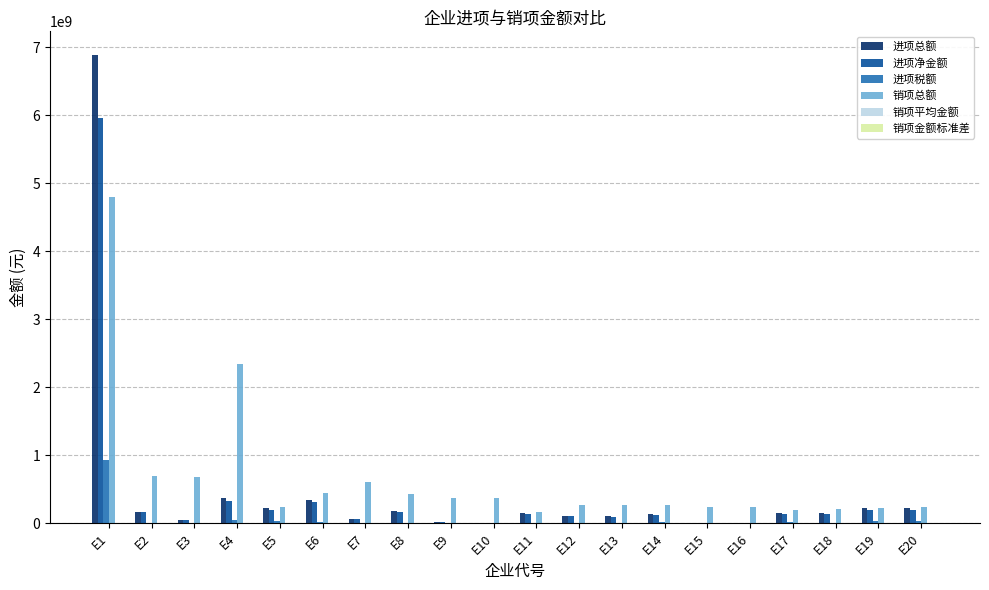

How many values in the 销项总额 series exceed 275452694?

10